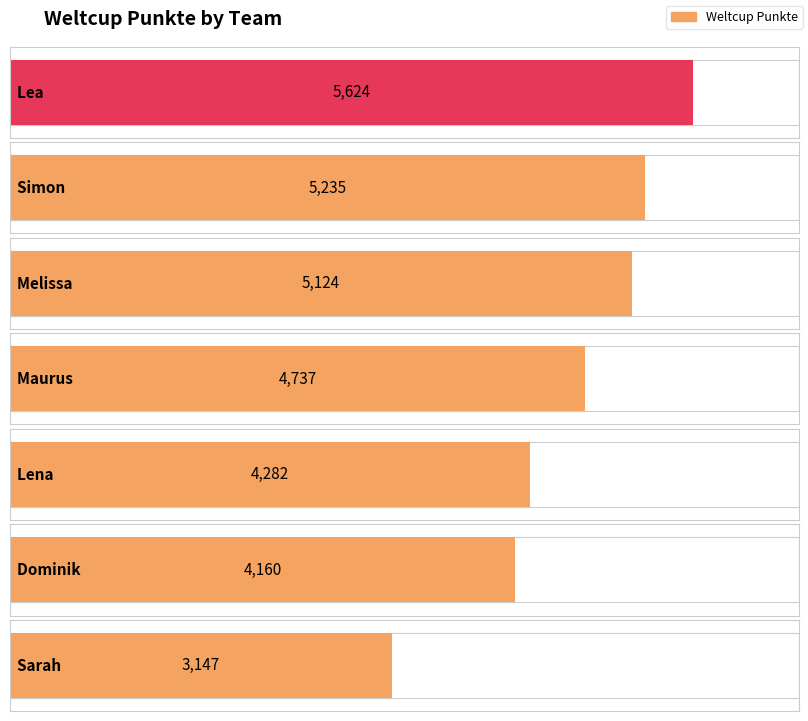

Rank the categories by value from lowest to highest.

Sarah, Dominik, Lena, Maurus, Melissa, Simon, Lea